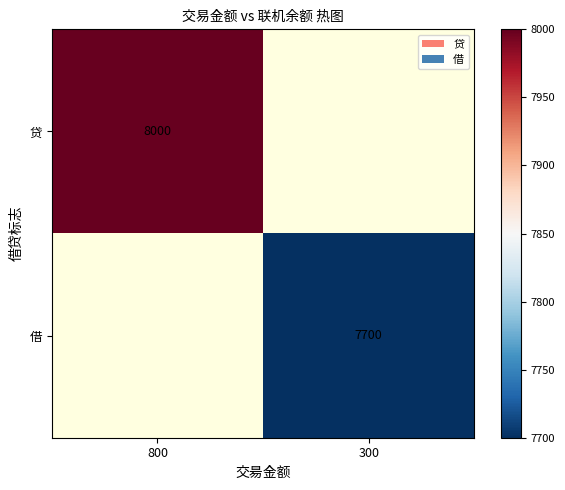

The 借 series shows 2971 at 300. True or false?

False